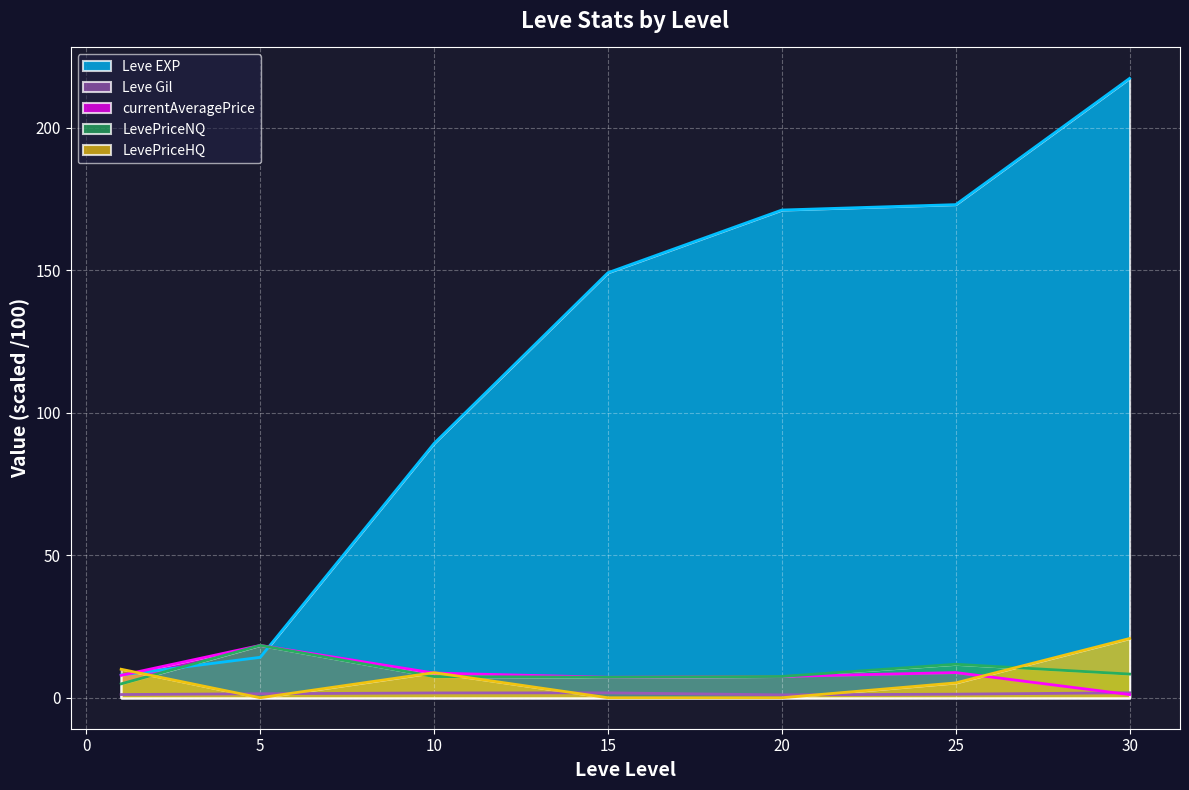

Is the value of LevePriceHQ at 25 greater than the value of currentAveragePrice at 30?

Yes